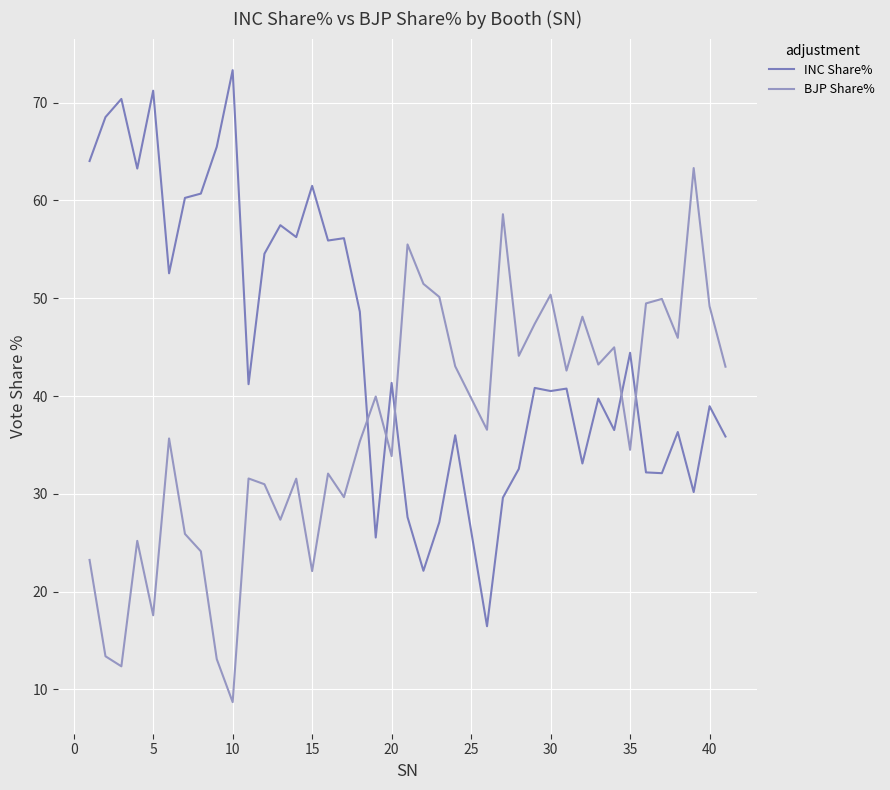

How many series are shown in this chart?

2